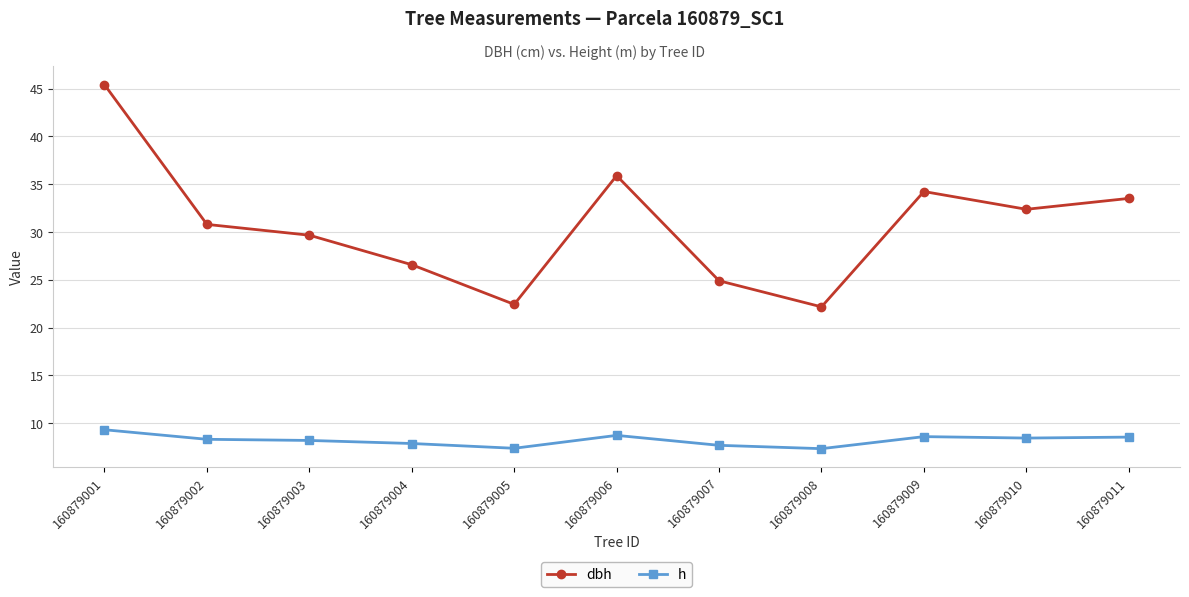

What is the value of the dbh point at the 4th from the left?

26.6